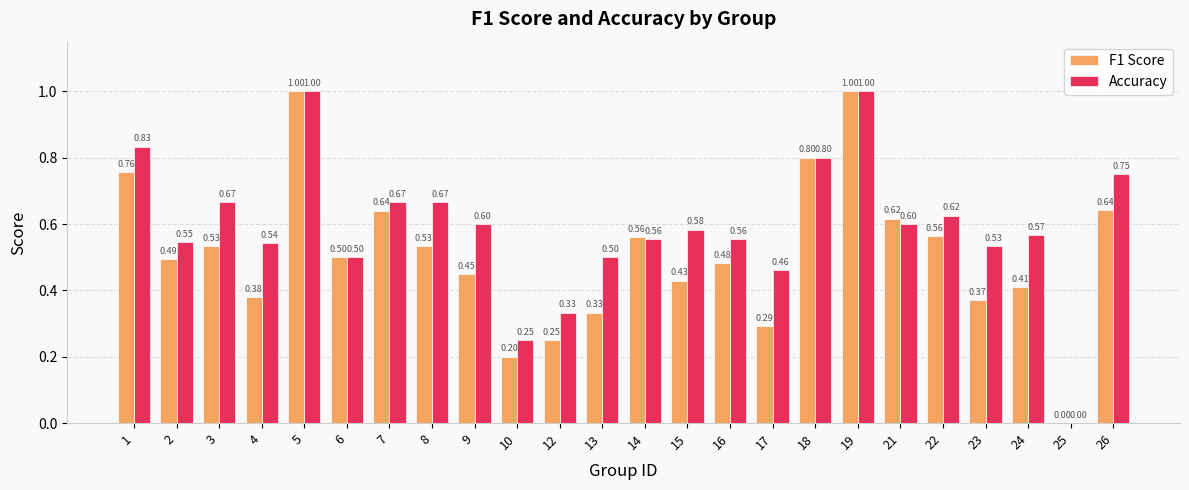

What is the total value across all series at 7?

1.3